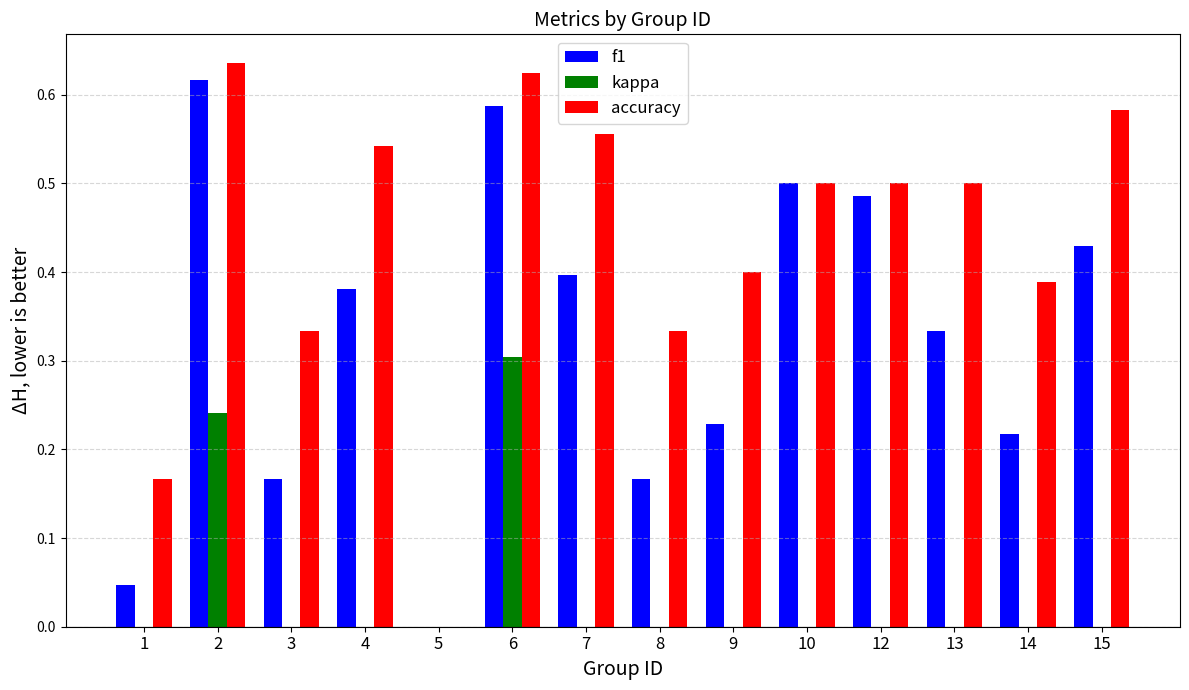

True or false: kappa has a value of 0.0 at 4.

True